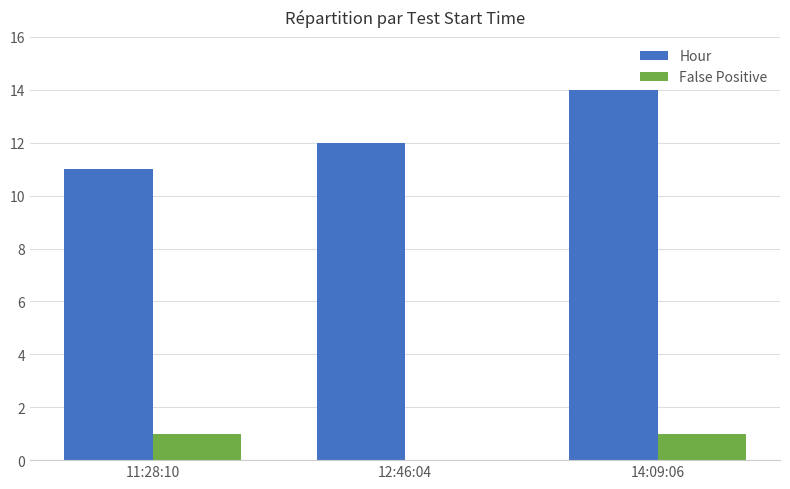

Between 12:46:04 and 14:09:06, which series saw the biggest shift?

Hour